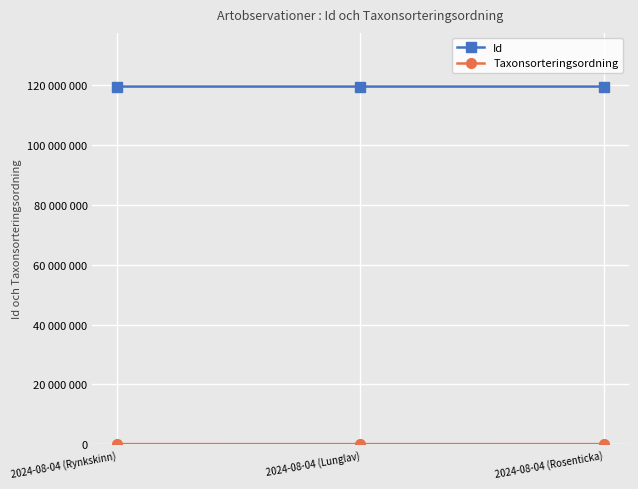

Is this an area chart (filled region under the line)?

No